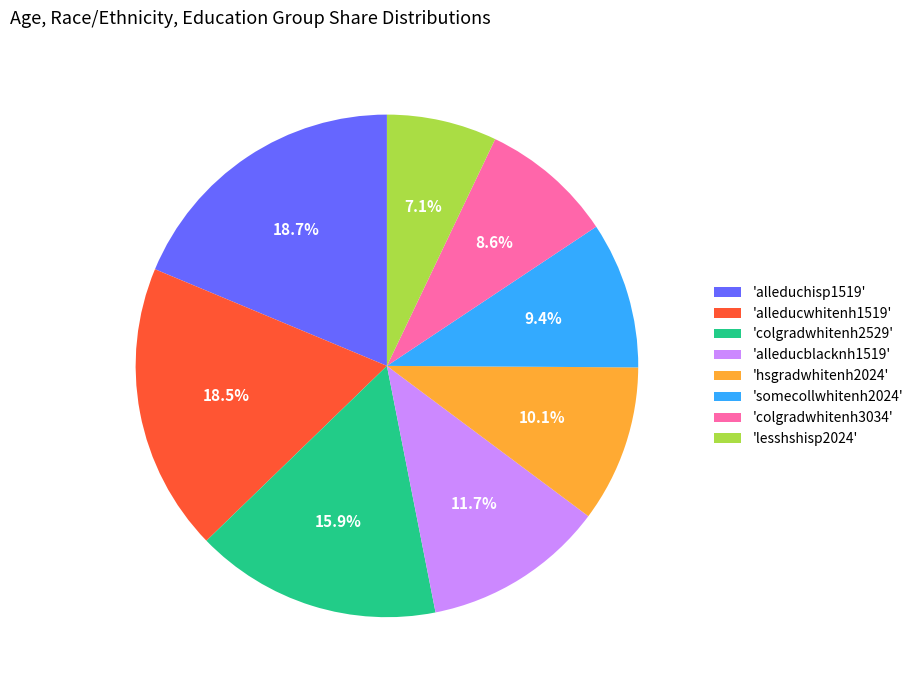

What is the smallest slice in the pie chart?

'lesshshisp2024'